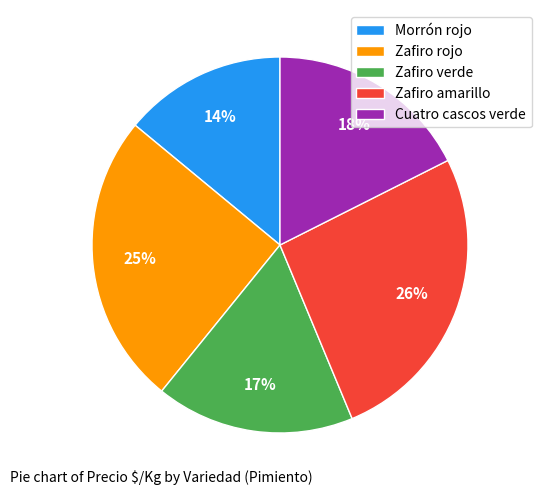

Is there a majority slice in this chart?

No